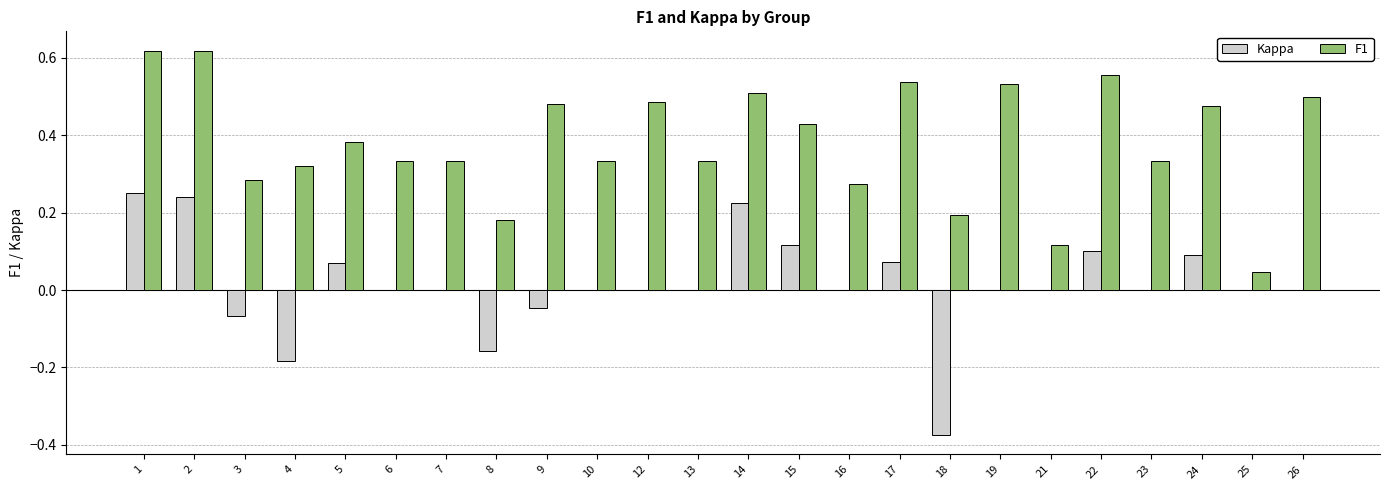

Between 7 and 9, which series saw the biggest shift?

F1